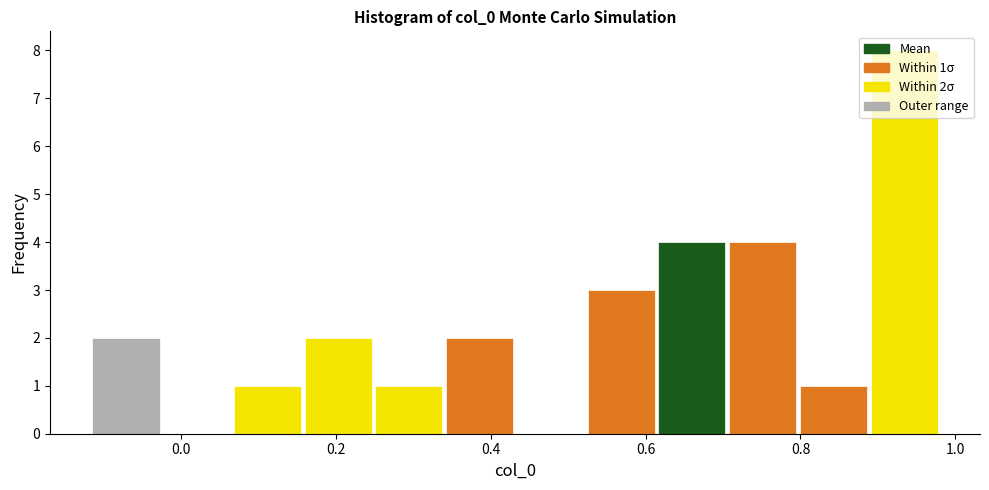

Which range on the x-axis has the tallest bar?

0.88 to 0.98